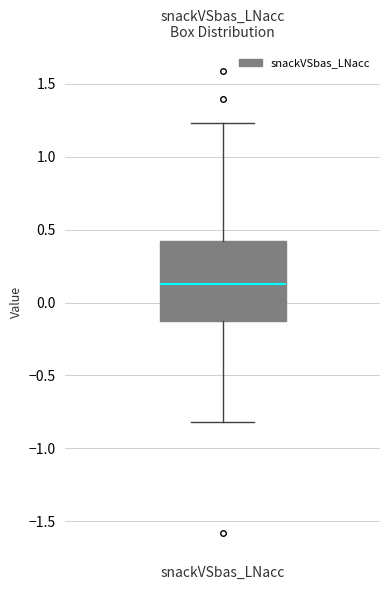

Read this box plot against the y-axis: the position of the median line, the range covered by the box, and the ends of both whiskers. The values are not printed on the chart, so give them approximately, as read against the axis.

median 0.15, box -0.15 to 0.40, whiskers -0.80 to 1.25